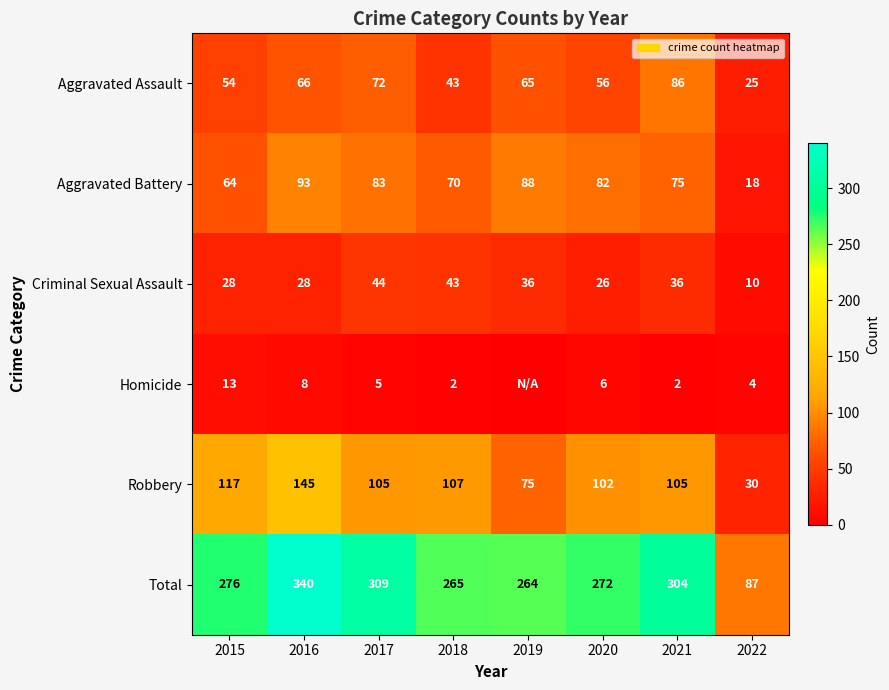

What is the sum of the Aggravated Assault values at 2019 and 2022?

90